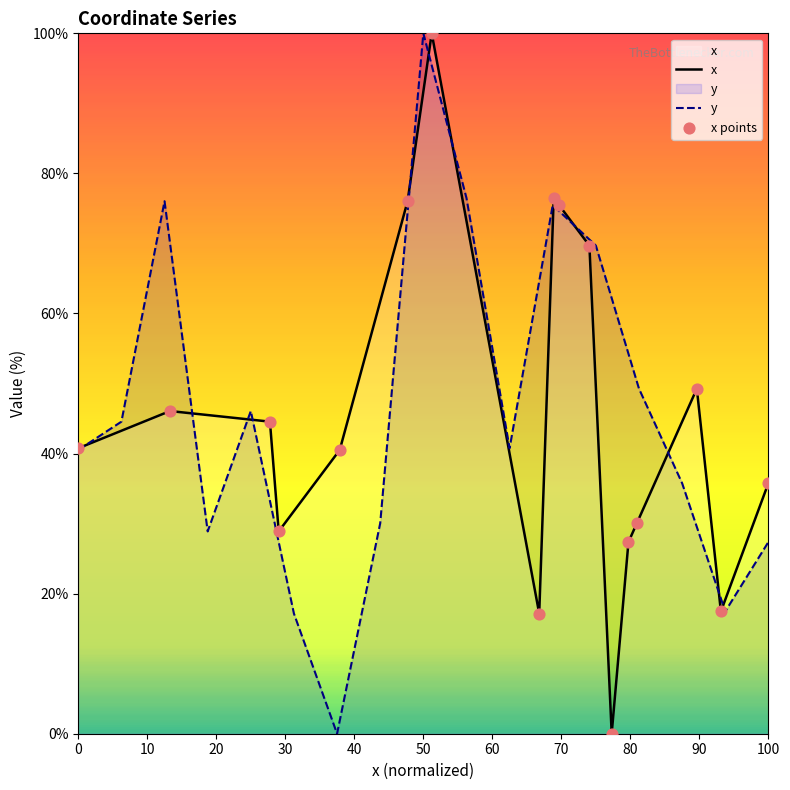

Which category has the highest value in the y series?

50